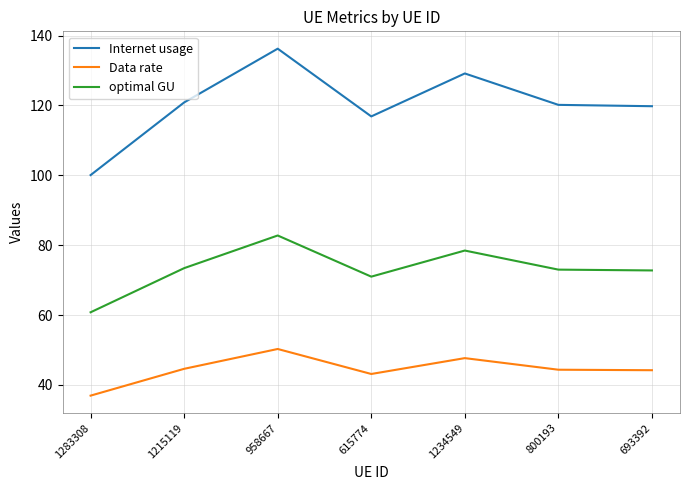

What is the difference between the Internet usage values at 800193 and 1215119?

0.7